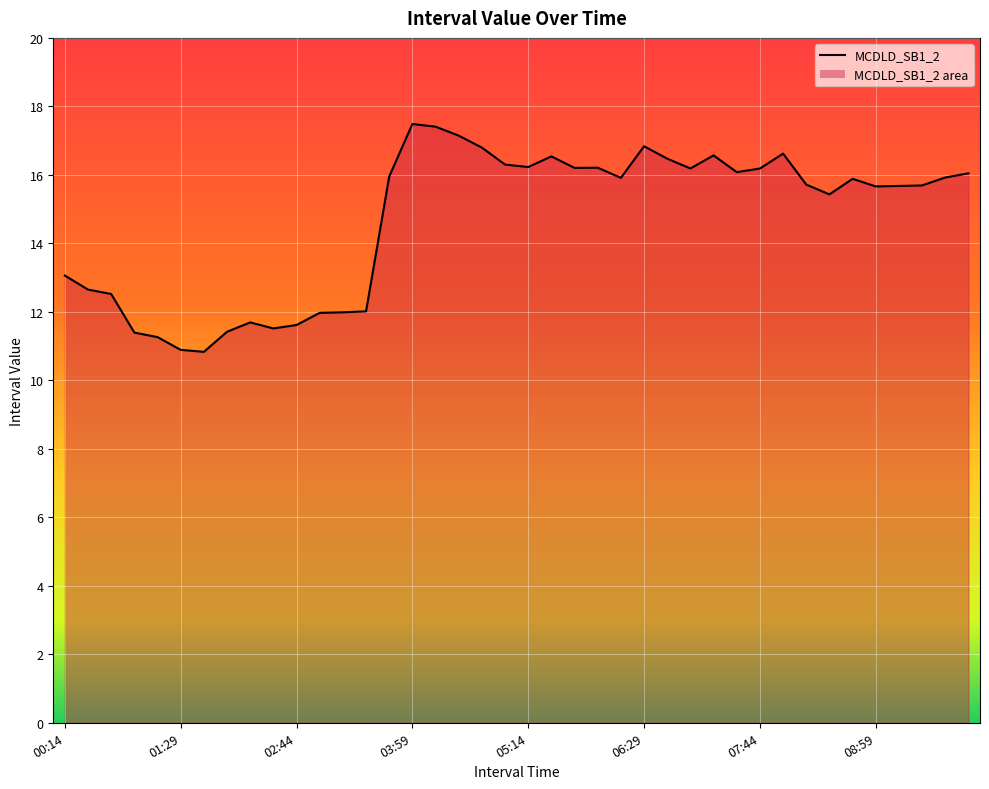

What is the sum of the values at 07:29 and 01:29?

27.0